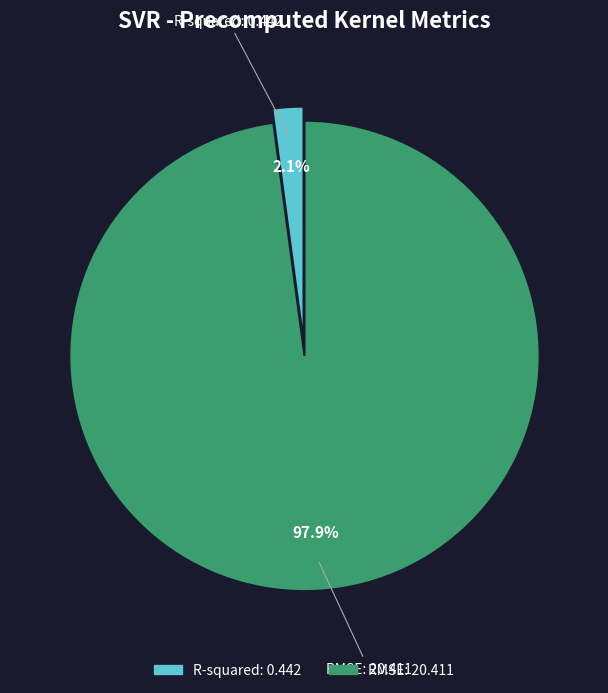

How many slices are in this pie chart?

2